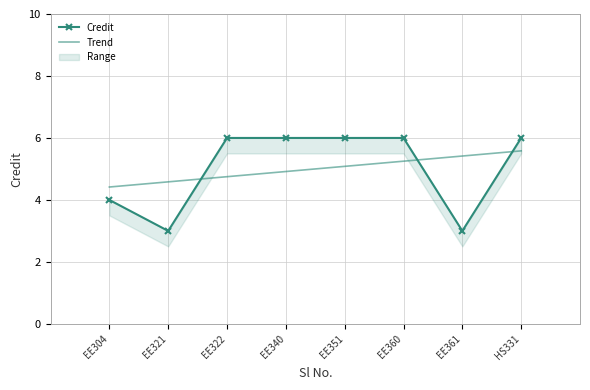

What is the difference between the maximum and minimum values?

3